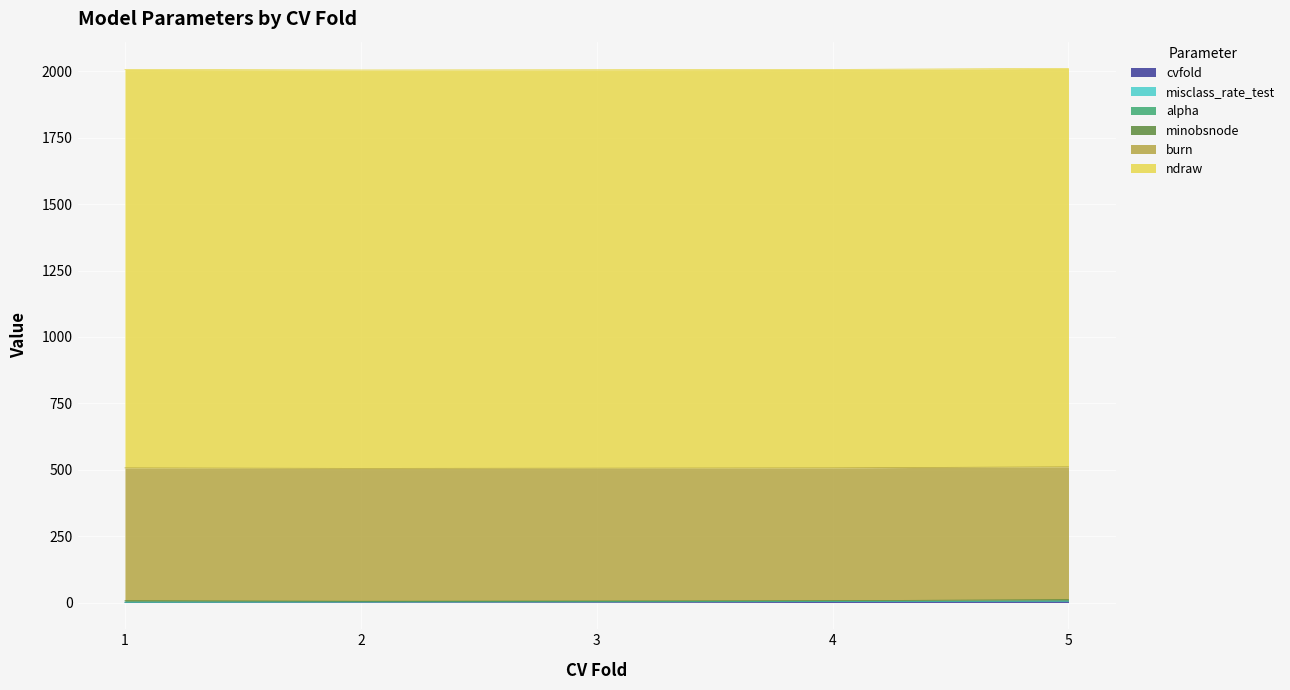

List the series in order of their peak value, lowest first.

misclass_rate_test, alpha, cvfold, minobsnode, burn, ndraw